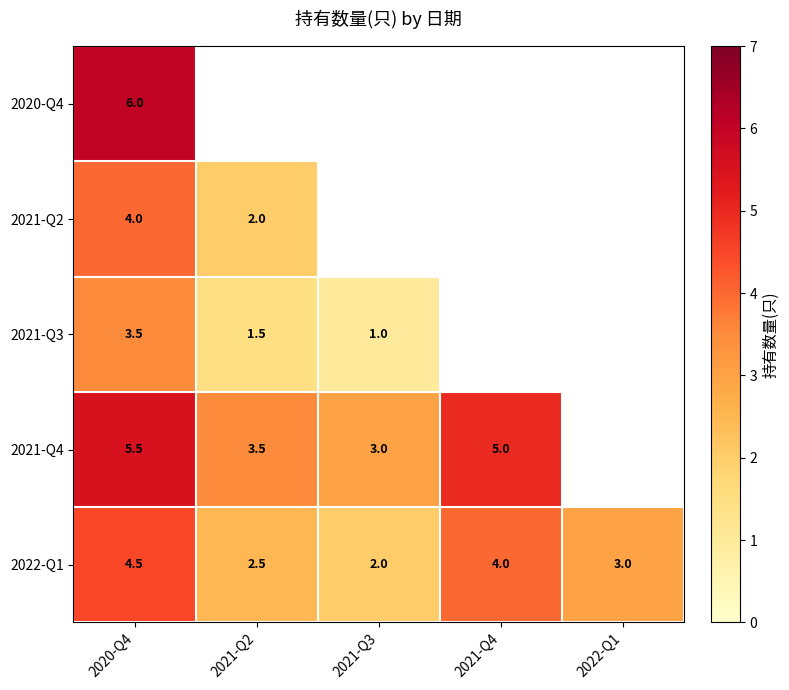

Where does the 2022-Q1 series first go above 3?

2020-Q4